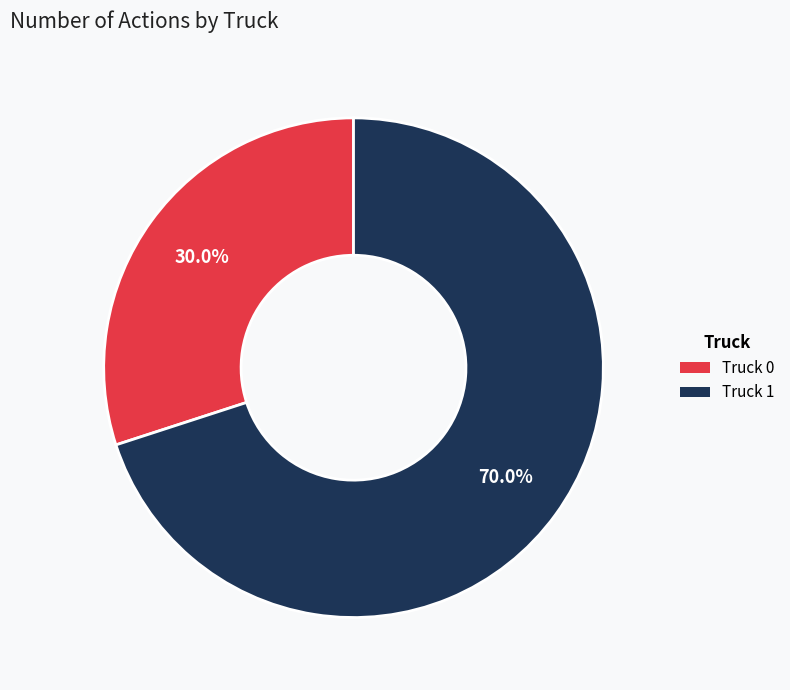

True or false: Truck 0 accounts for 30% of the total.

True